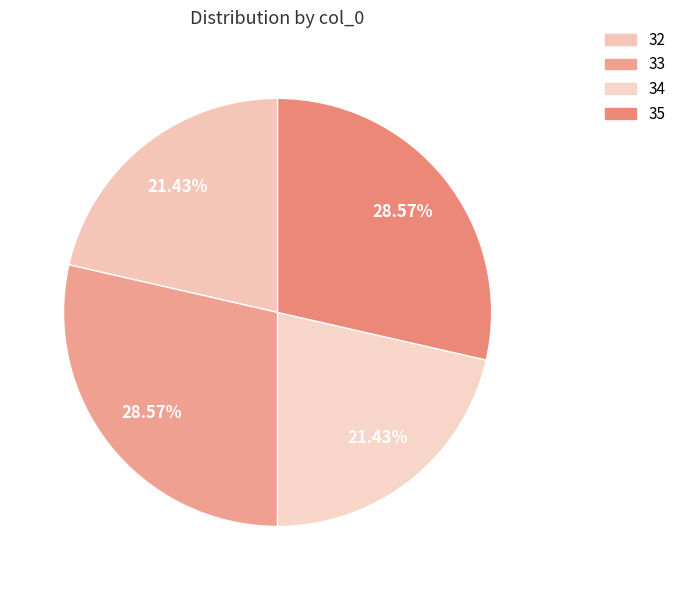

Count the number of slices in the pie.

4